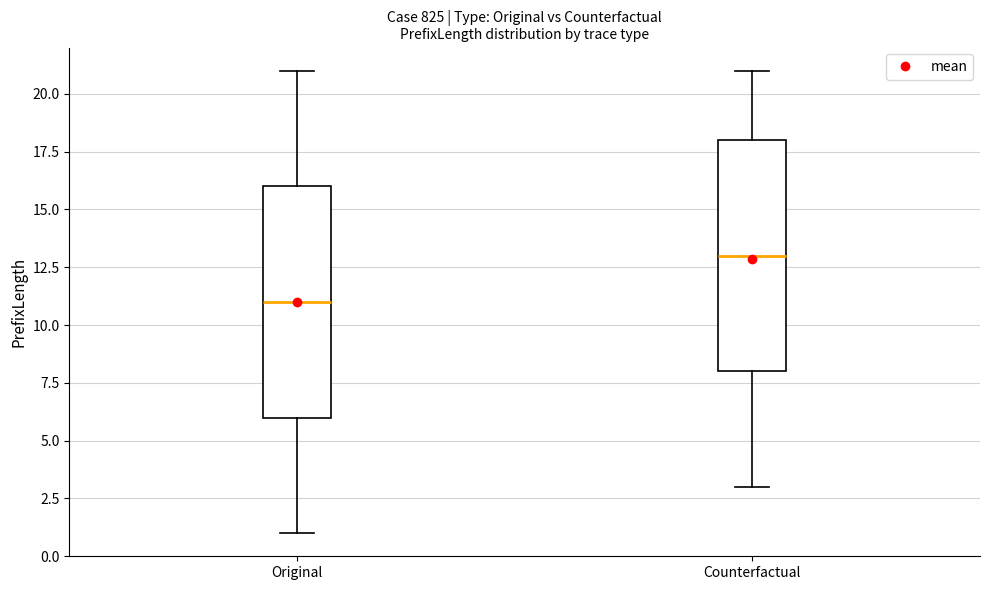

Reading left to right, read every box against the y-axis: the position of its median line, the range the box covers, and the ends of its whiskers. The values are not printed on the chart, so give them approximately, as read against the axis.

Original: median 11, box 6 to 16, whiskers 1 to 21
Counterfactual: median 13, box 8 to 18, whiskers 3 to 21